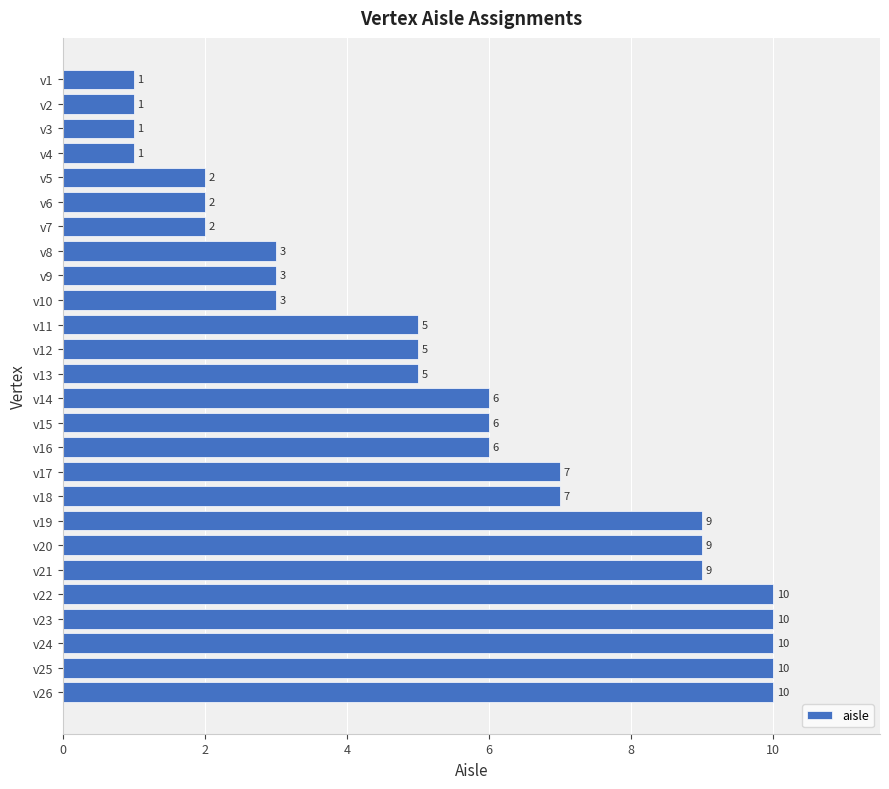

How many values are between 2 and 9?

17